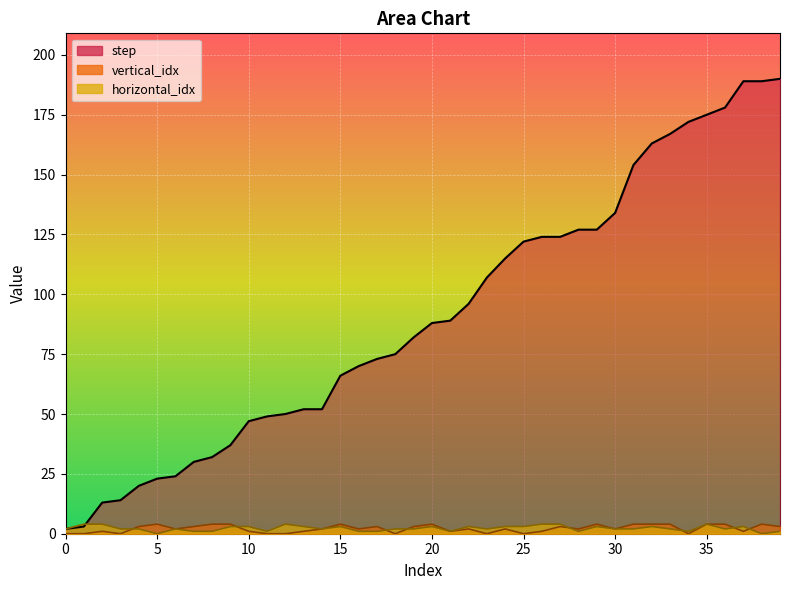

What is the difference between the second highest and minimum values in the step series?

187